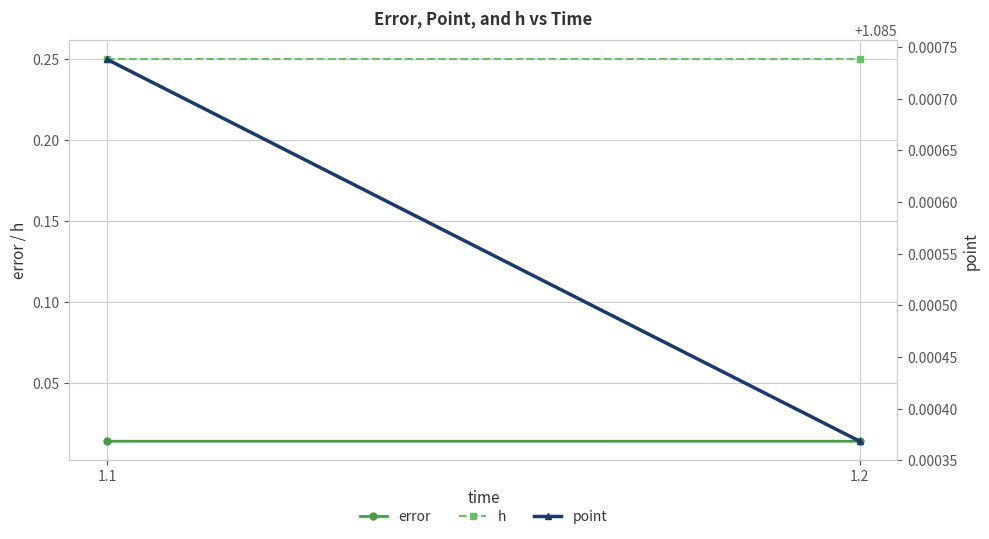

Which category has the lowest value across all series?

1.1